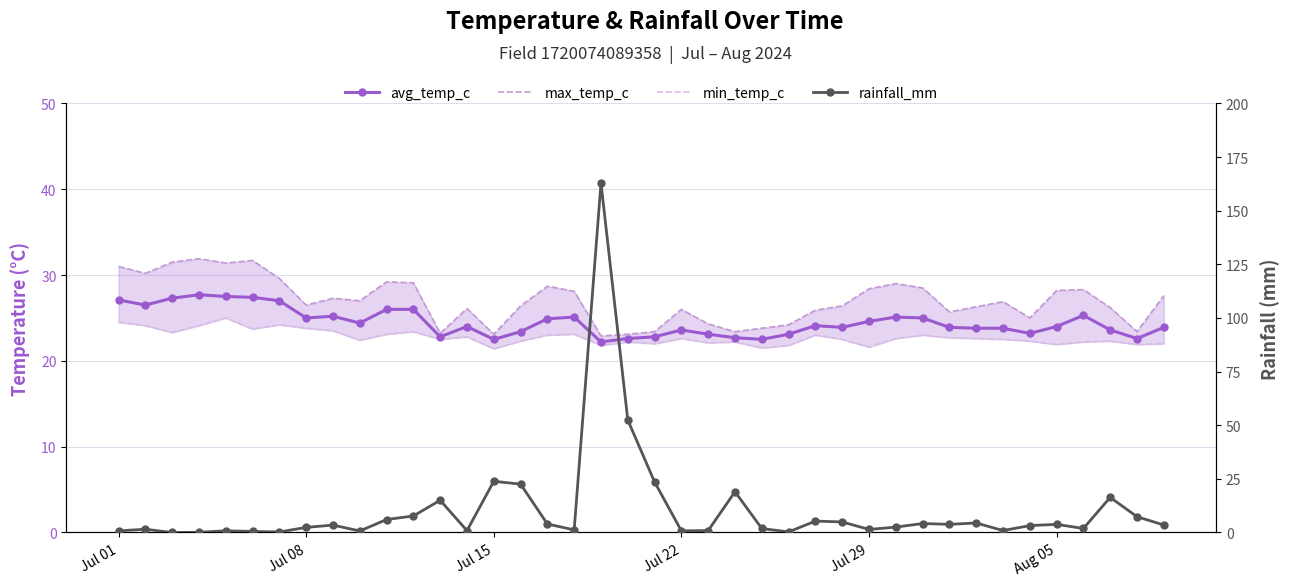

How many data points does each series have?

40